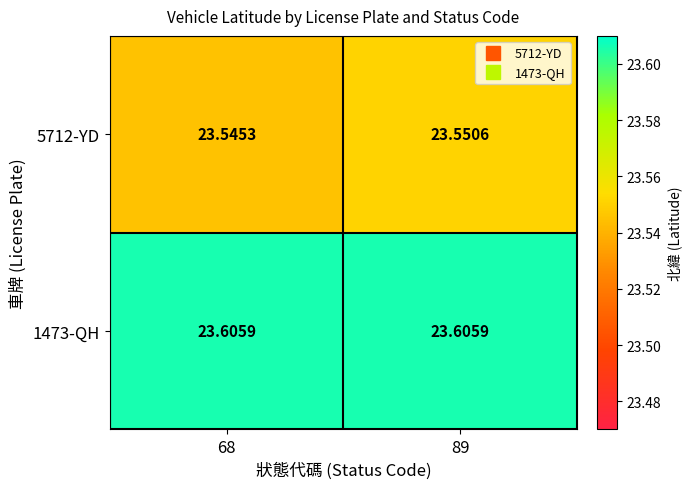

How many series are shown in this chart?

2